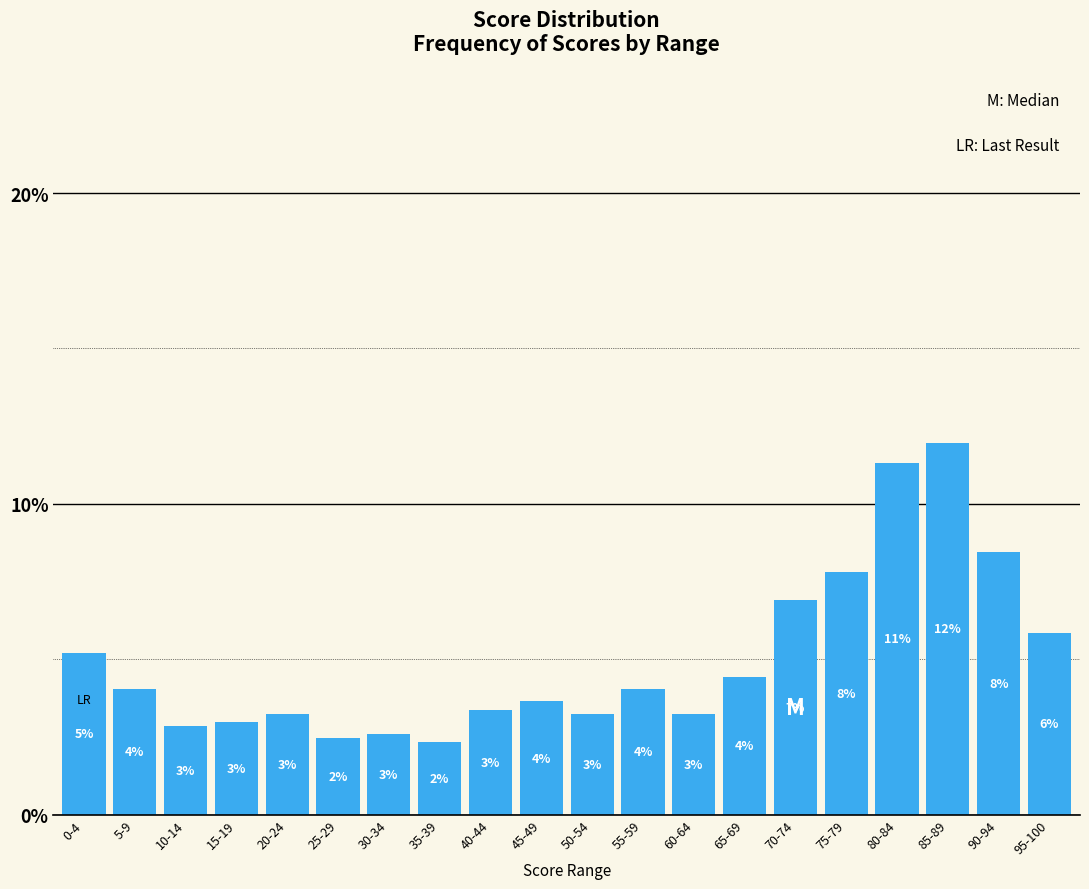

Which has a higher value, 15-19 or 35-39?

15-19